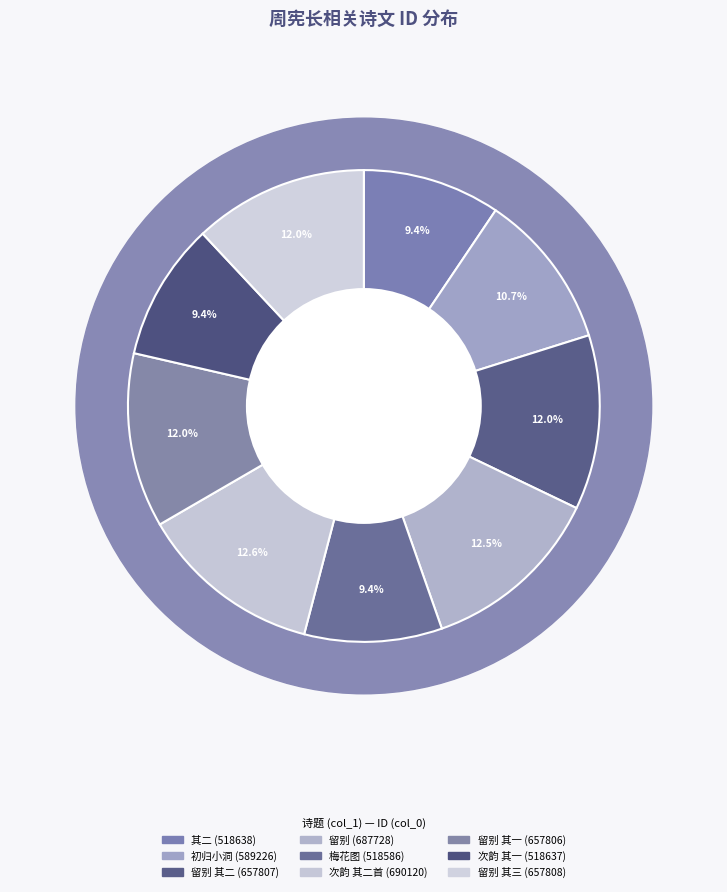

Count the number of slices in the pie.

9